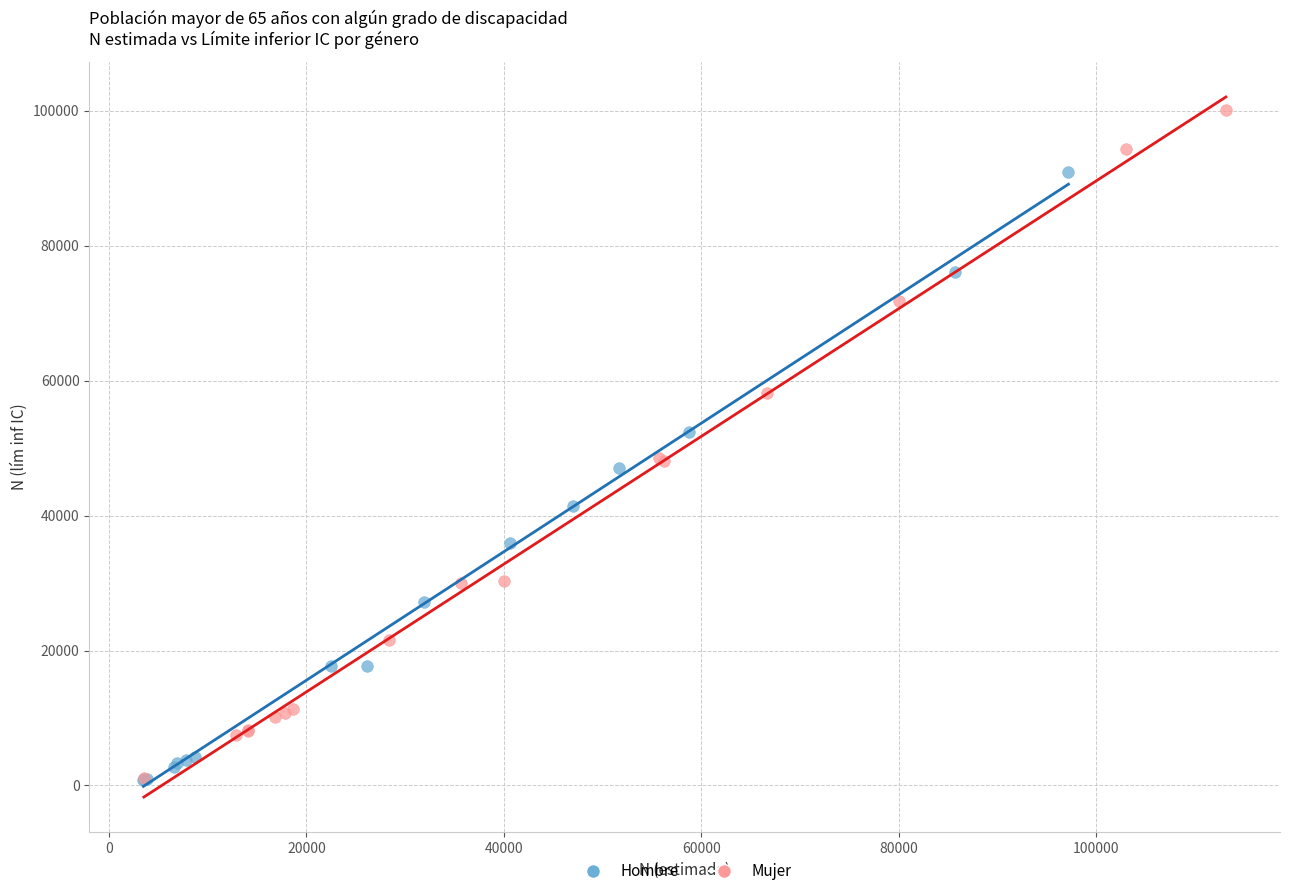

Which series contains the highest Y value?

Mujer